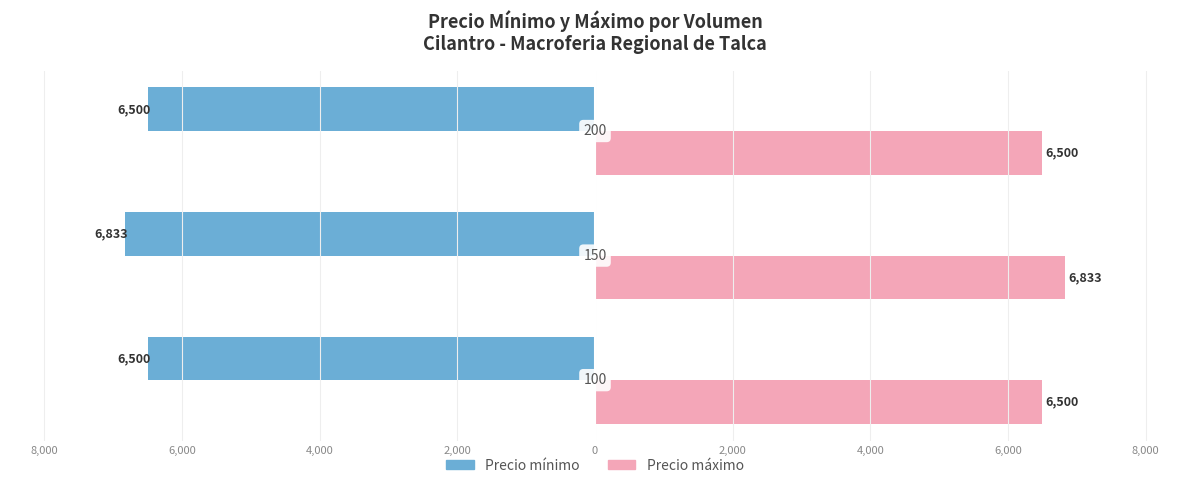

What are all the series names shown in the legend?

Precio mínimo, Precio máximo